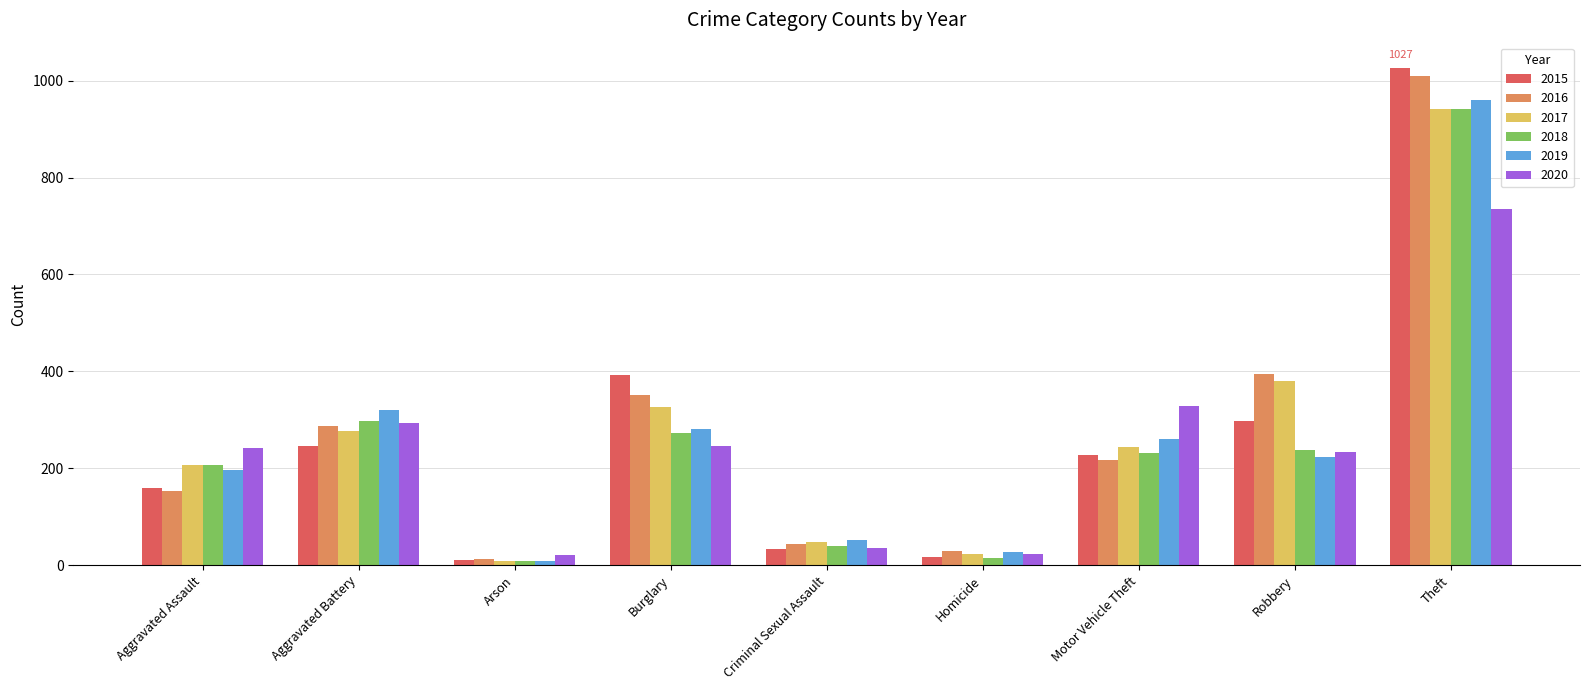

Is it true that 2018 equals 328 at Aggravated Assault?

False